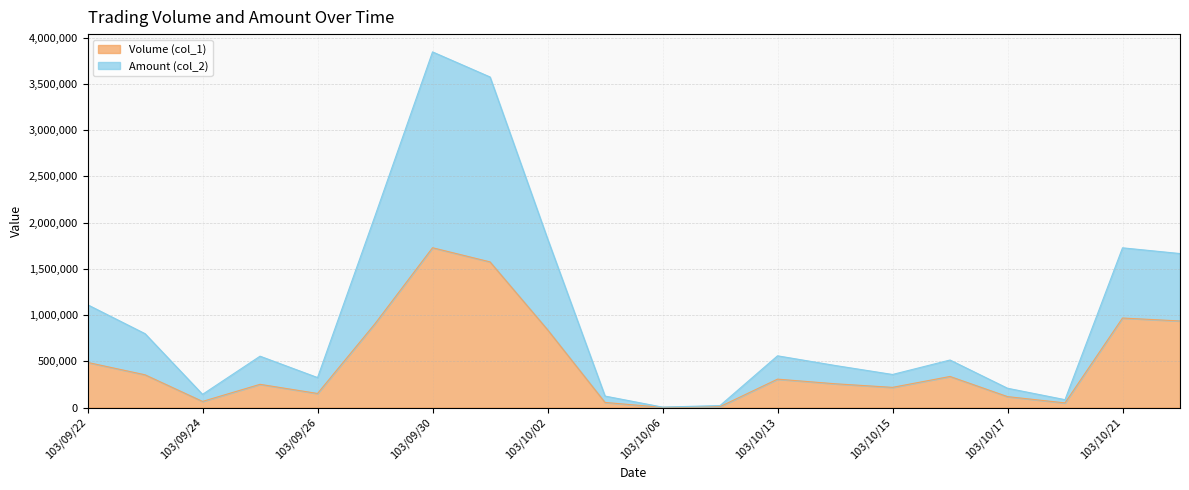

What is the average value of the Volume (col_1) series?

481000